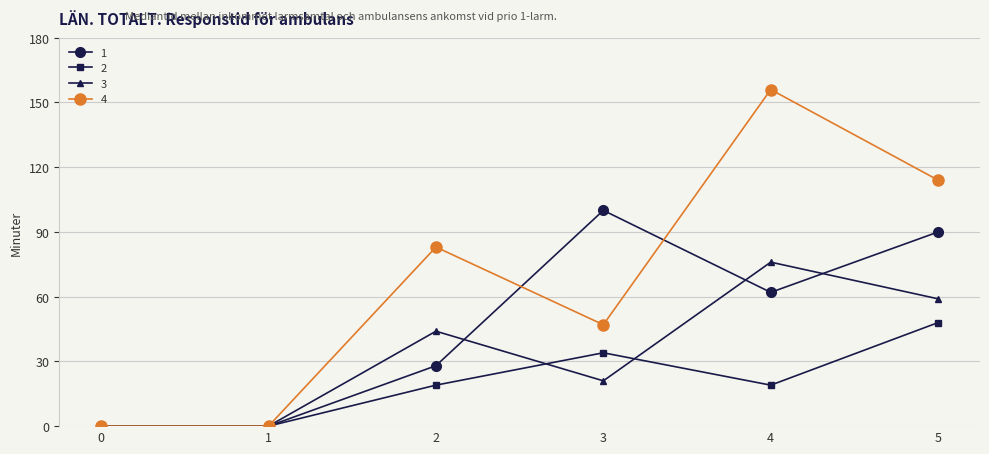

How many data points does each series have?

6